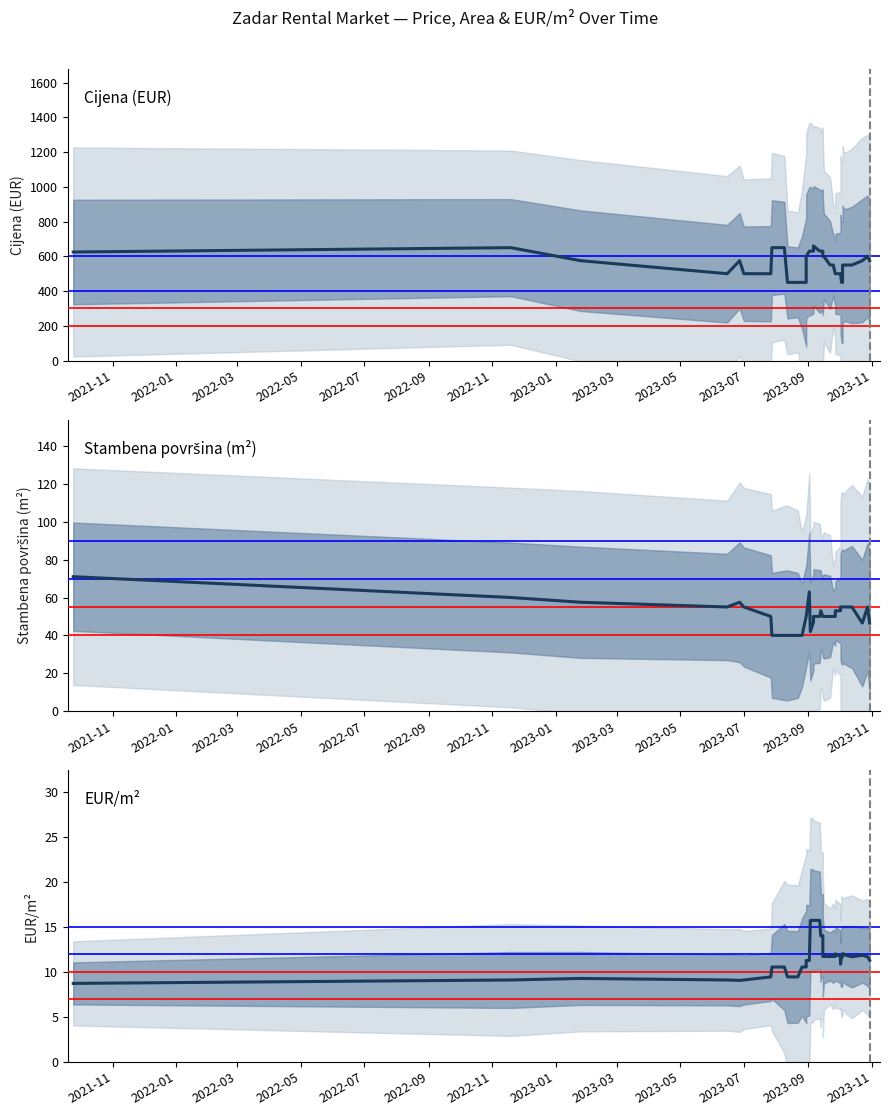

How many interior local valleys does the EUR/m² series have?

3